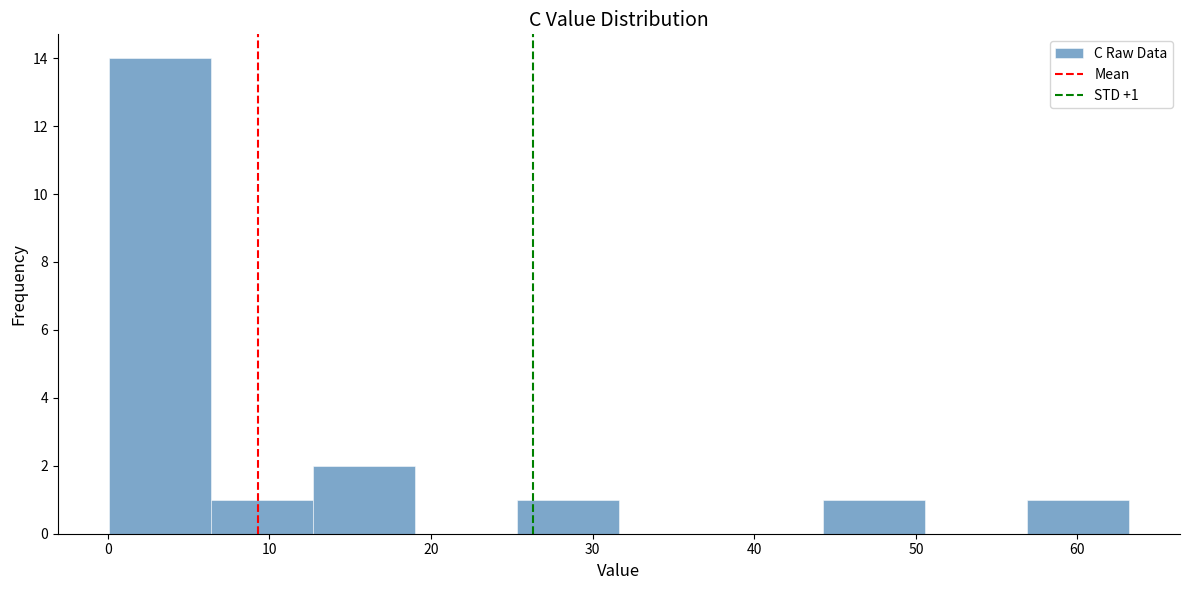

Over which range of the x-axis is the bar tallest?

0 to 6